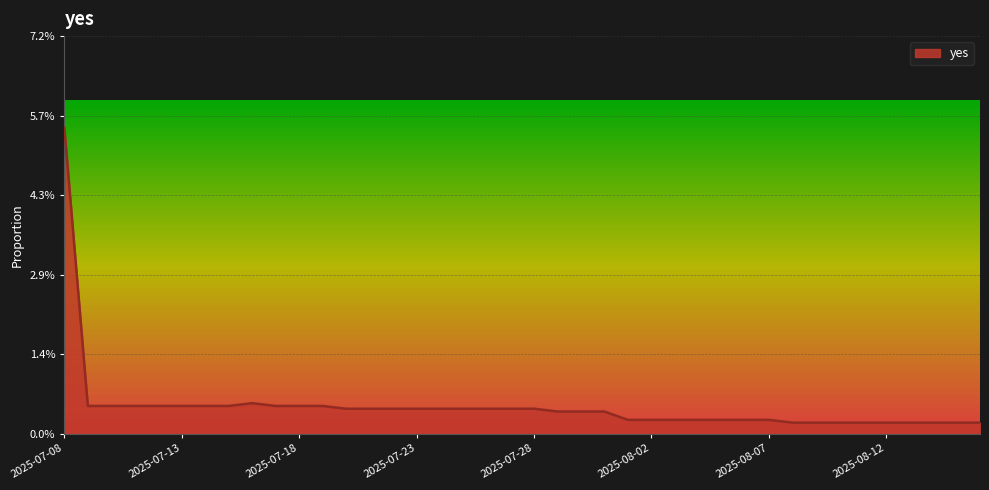

At which category does the chart reach its peak across all series?

2025-07-08